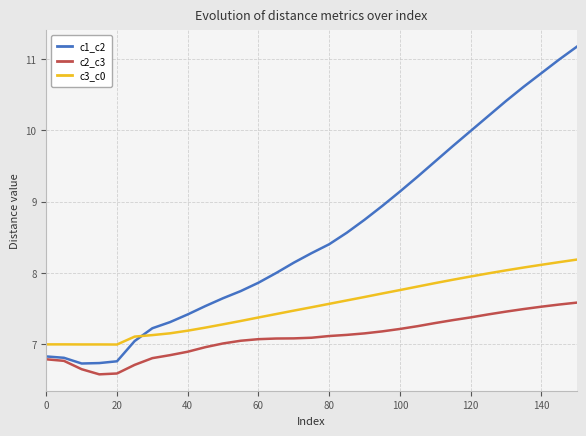

What is the greatest value displayed?

11.2